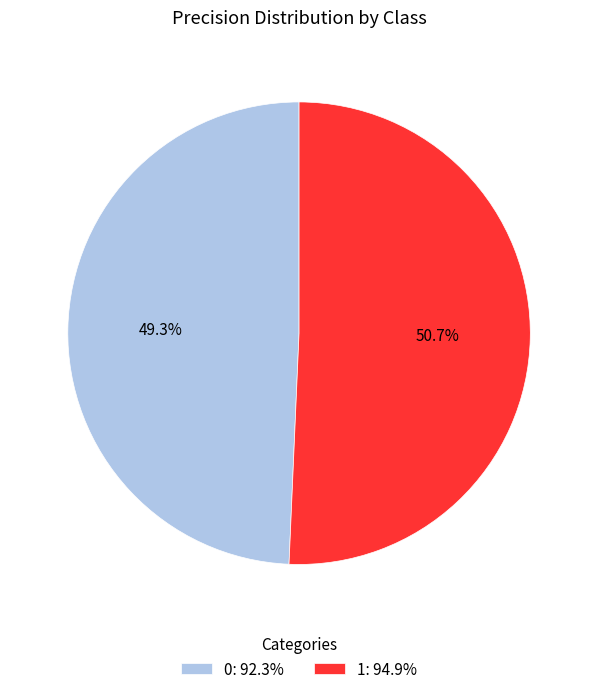

Combined, do 1 and 0 account for over 50%?

Yes